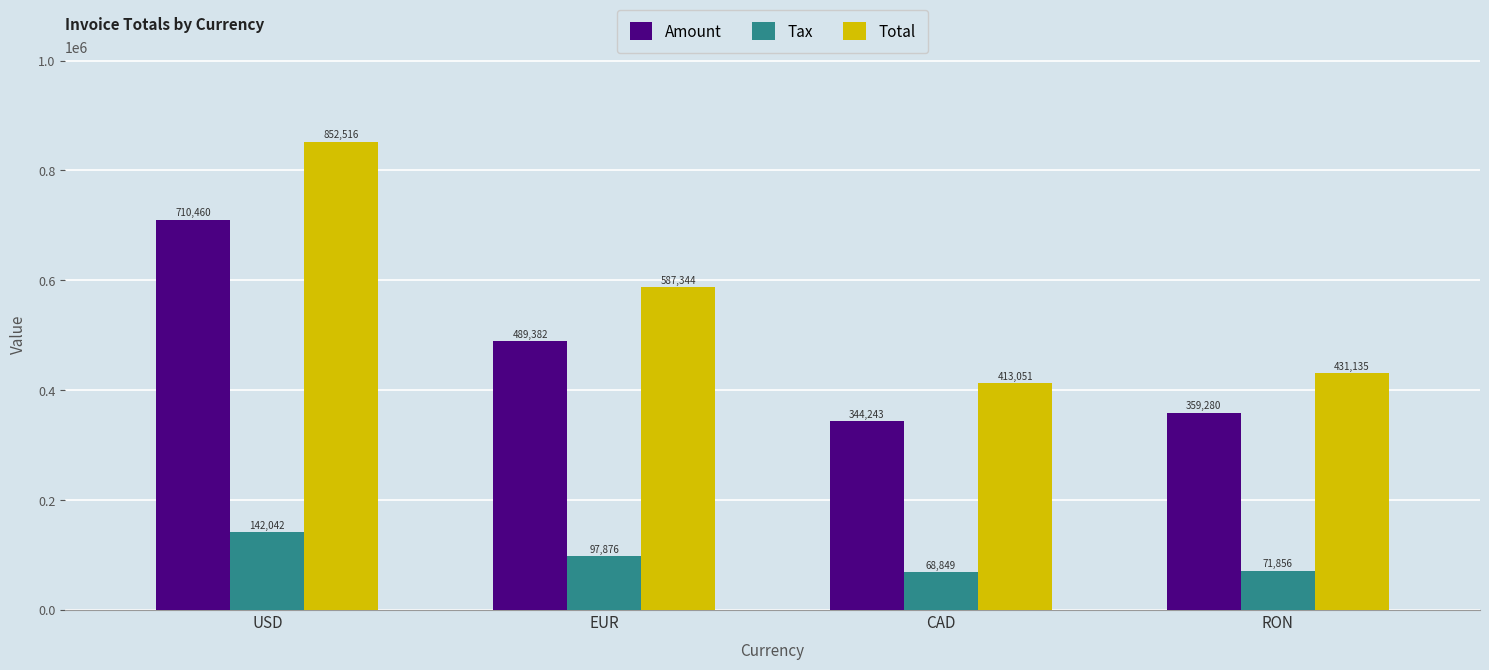

At how many categories does at least one series exceed 210730?

4